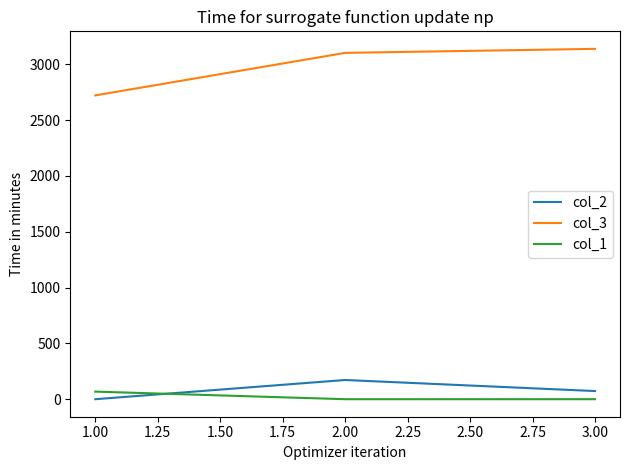

What is the difference between the maximum and minimum values in the col_3 series?

417